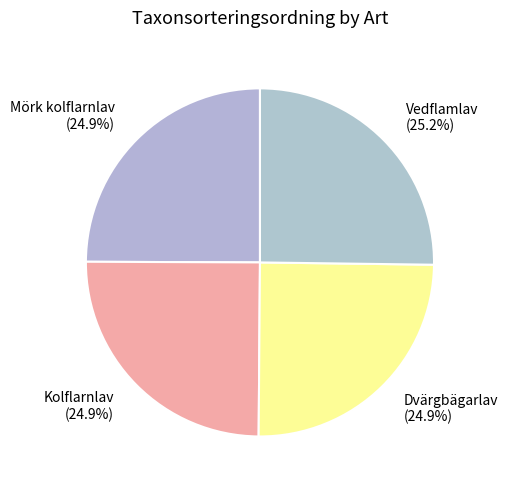

What portion of the pie excludes Kolflarnlav?

75.1%